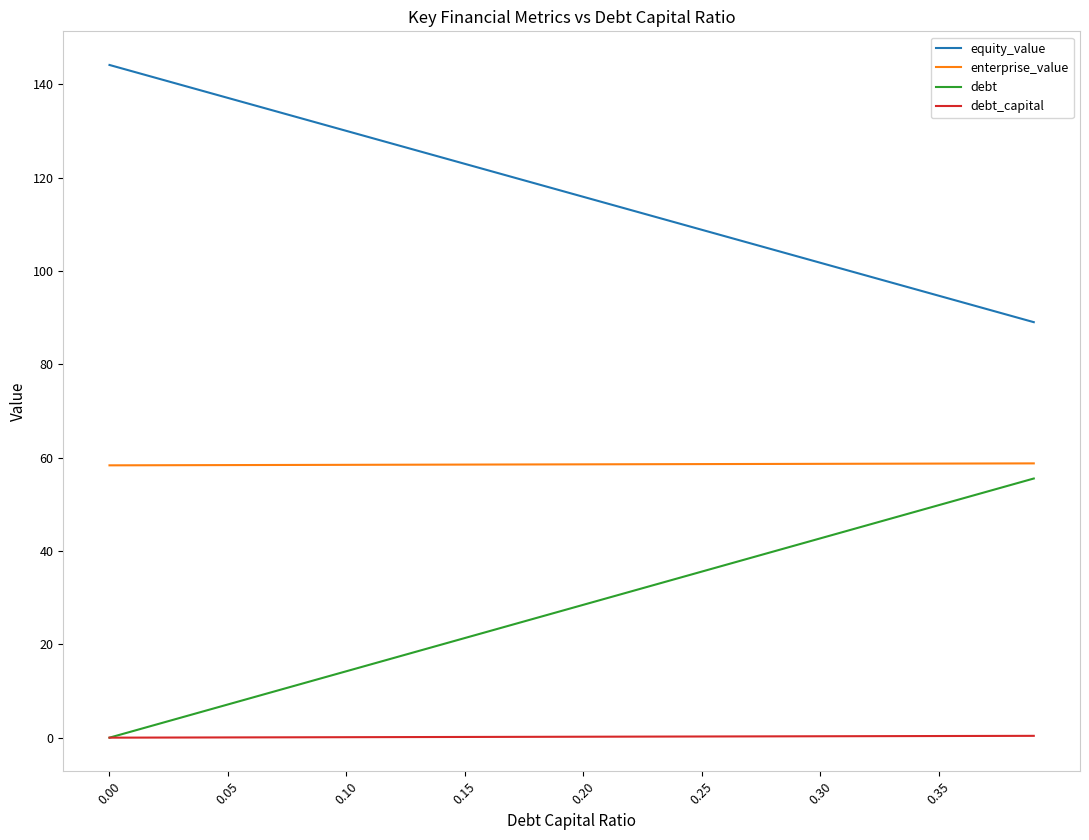

Is this an area chart (filled region under the line)?

No